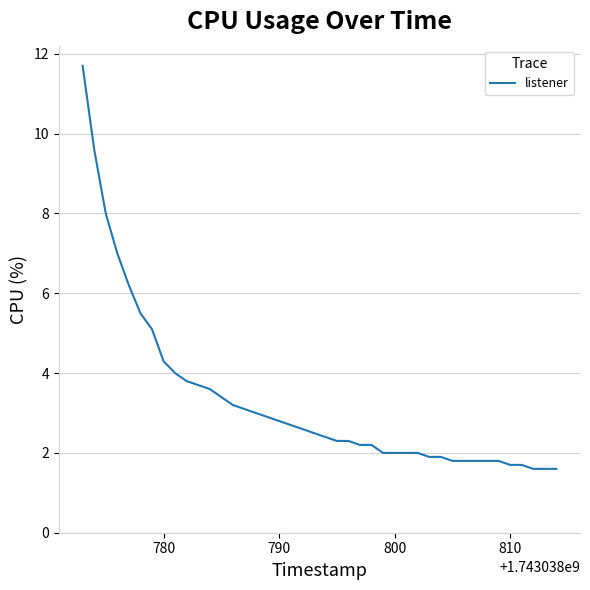

What is the greatest value displayed?

11.7